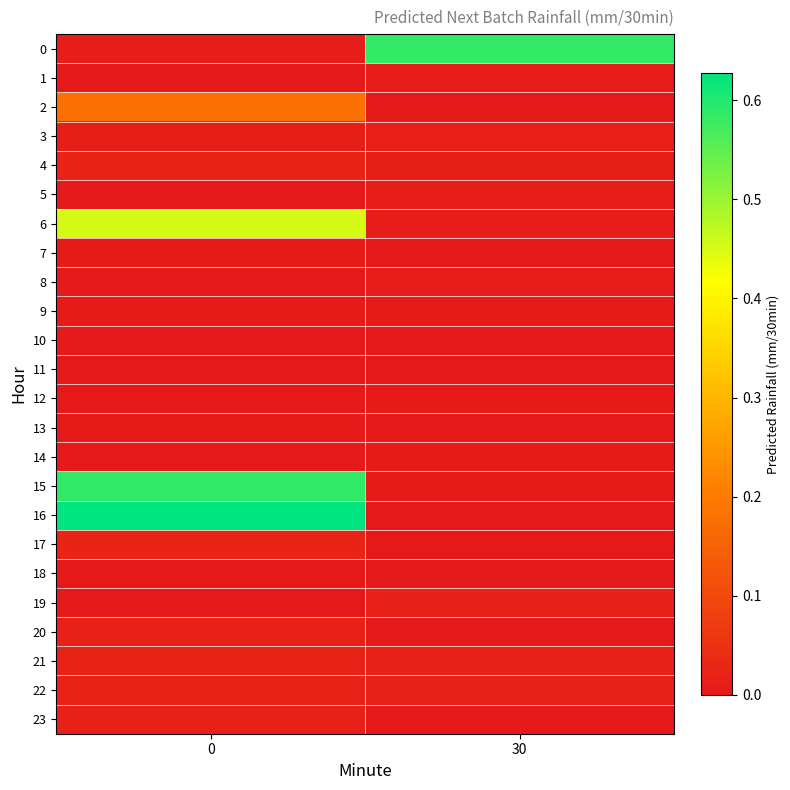

What is the maximum value shown in the chart?

0.6